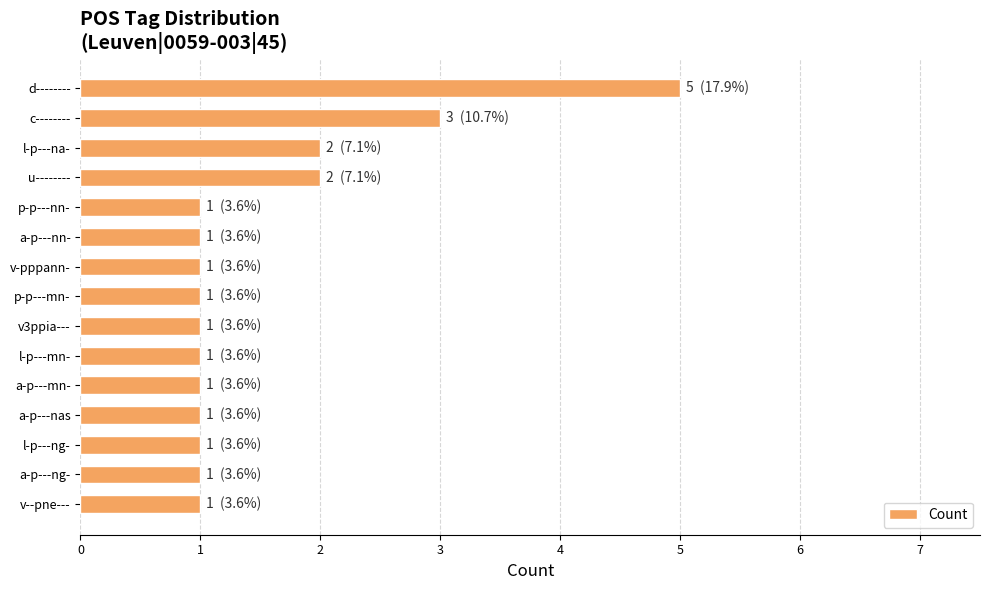

What is the maximum value shown in the chart?

5